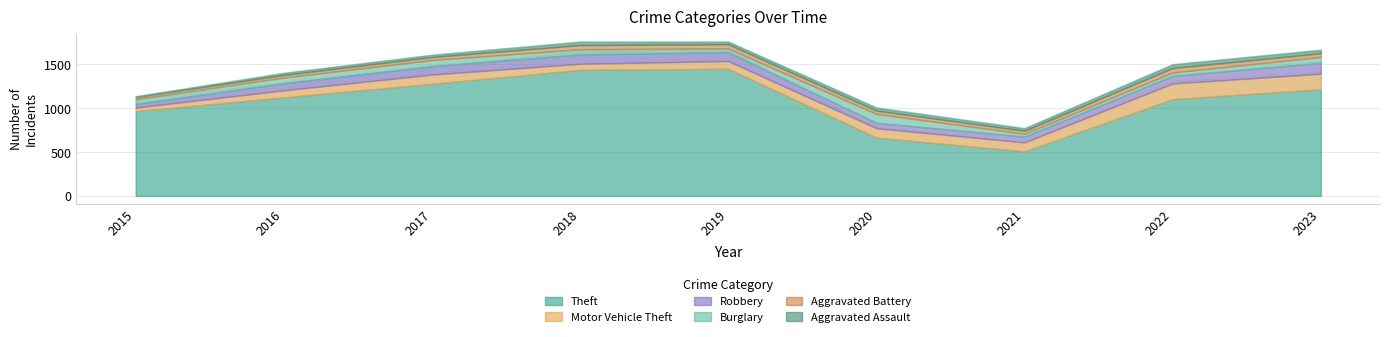

Which category has the highest value in the Theft series?

2019